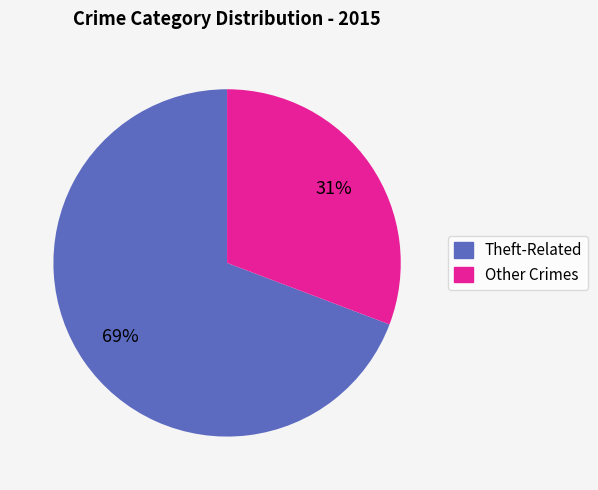

To the nearest percent, what is the average slice percentage?

50%